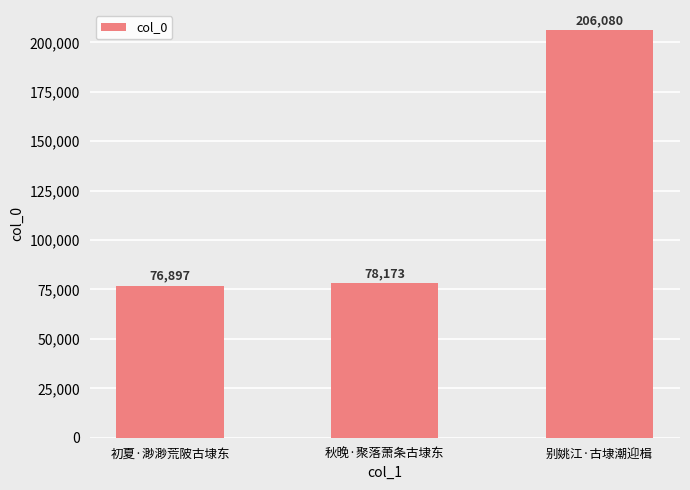

What is the sum of all values?

361150